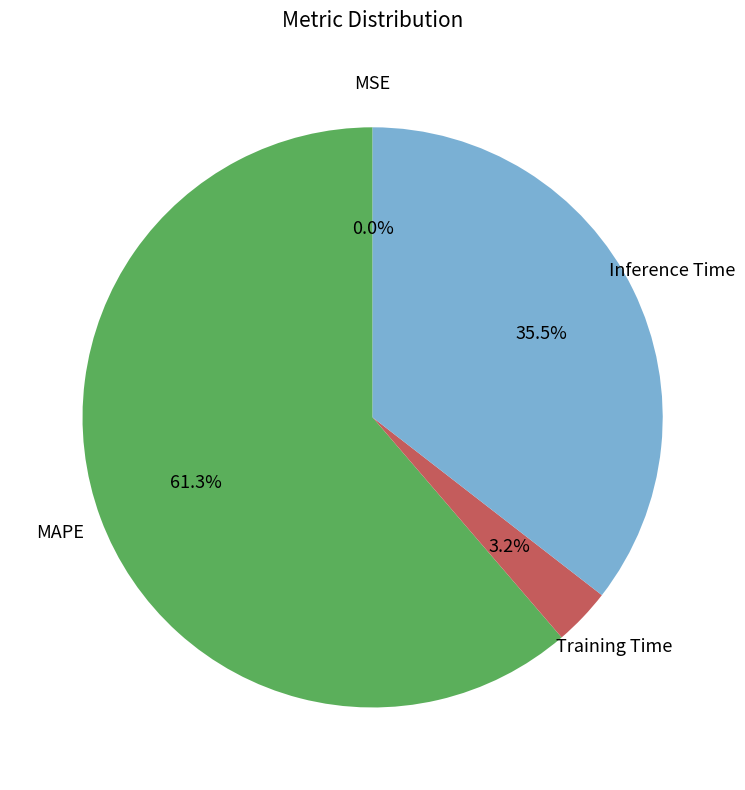

What is the largest slice in the pie chart?

MAPE